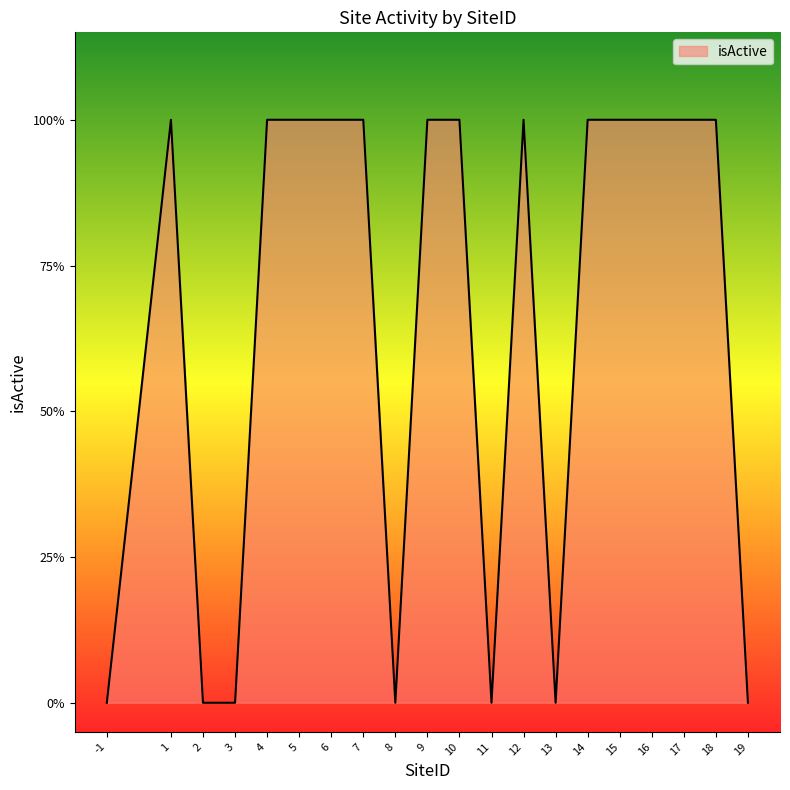

What is the sum of all values?

13